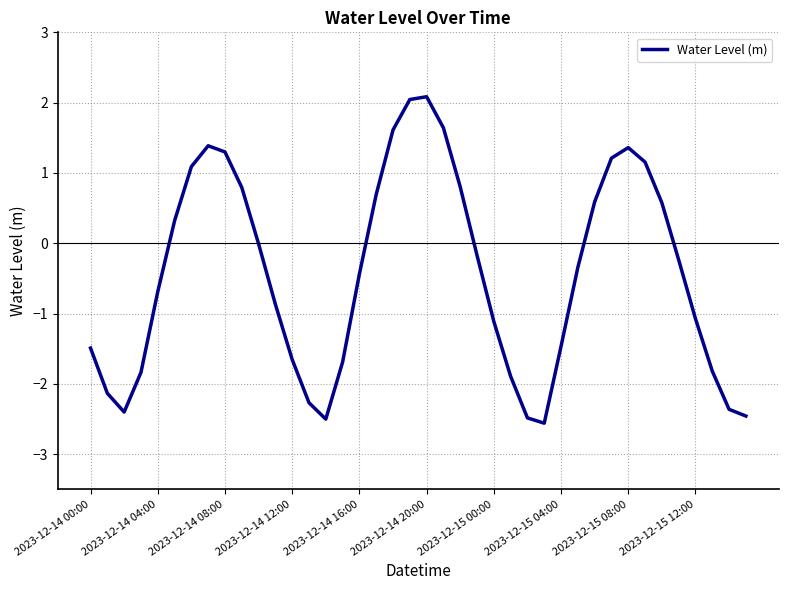

Count the number of categories in the chart.

40